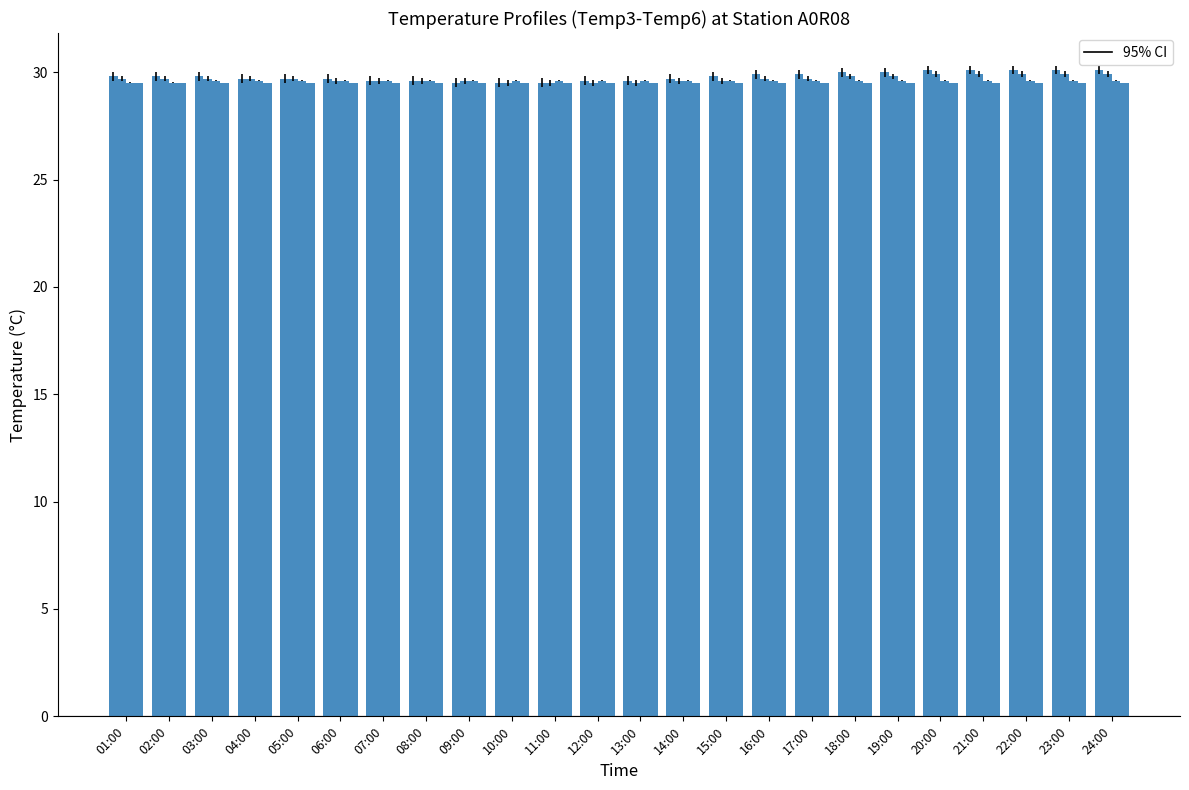

What is the total value across all series at 15:00?

118.5